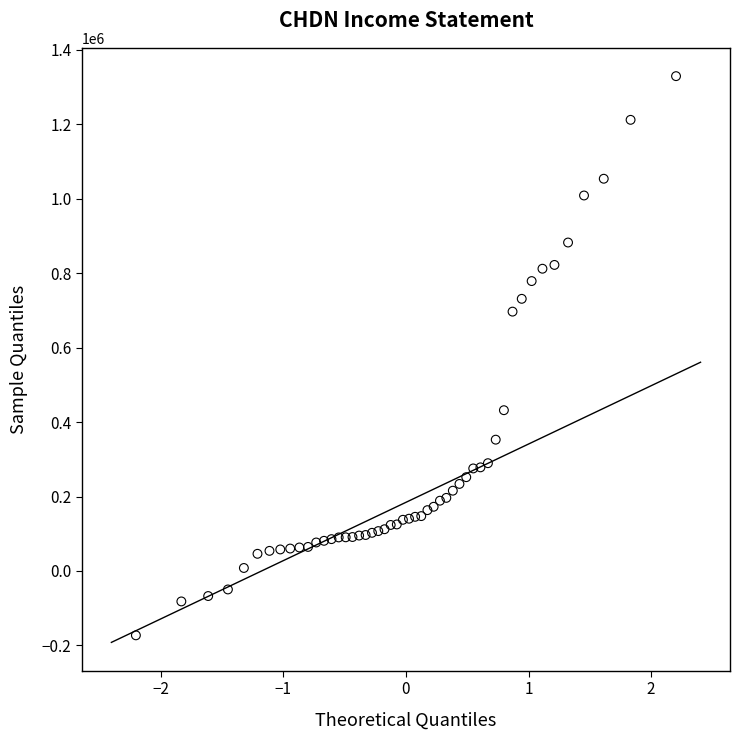

What Y value in the scatter plot is closest to 578350?

696900